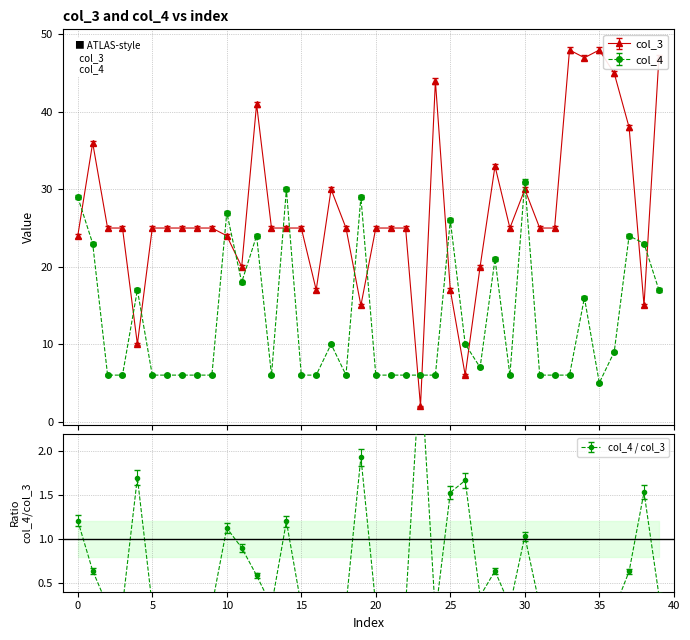

What is the sum of all col_4 values?

516